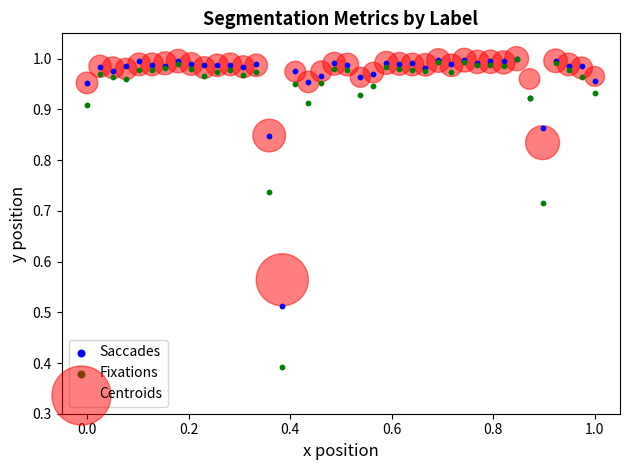

Across all series, what Y value is closest to 0?

0.4